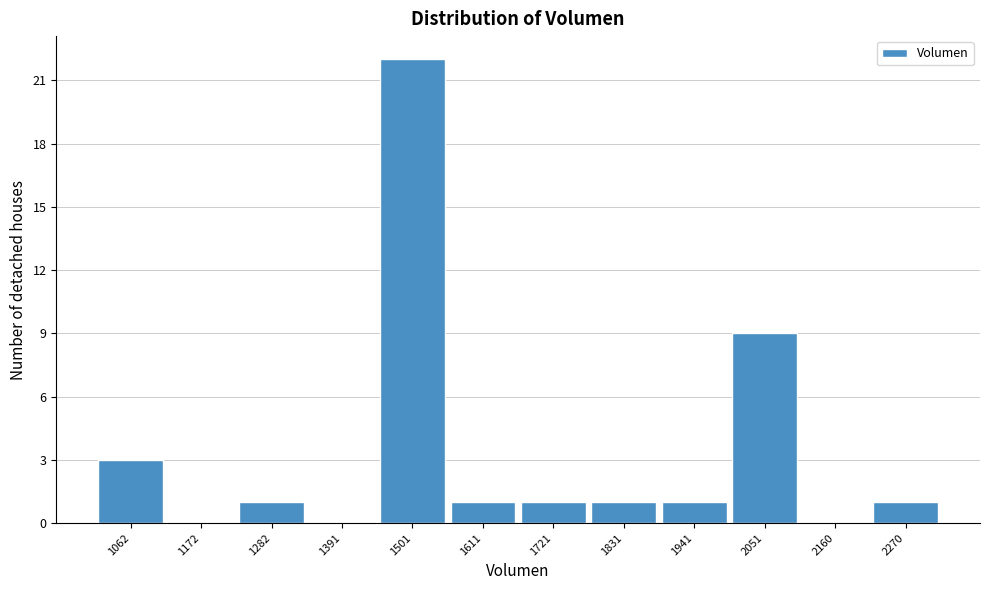

Reading left to right, list all the values displayed in this chart.

1062=3	1172=0	1282=1	1391=0	1501=22	1611=1	1721=1	1831=1	1941=1	2051=9	2160=0	2270=1